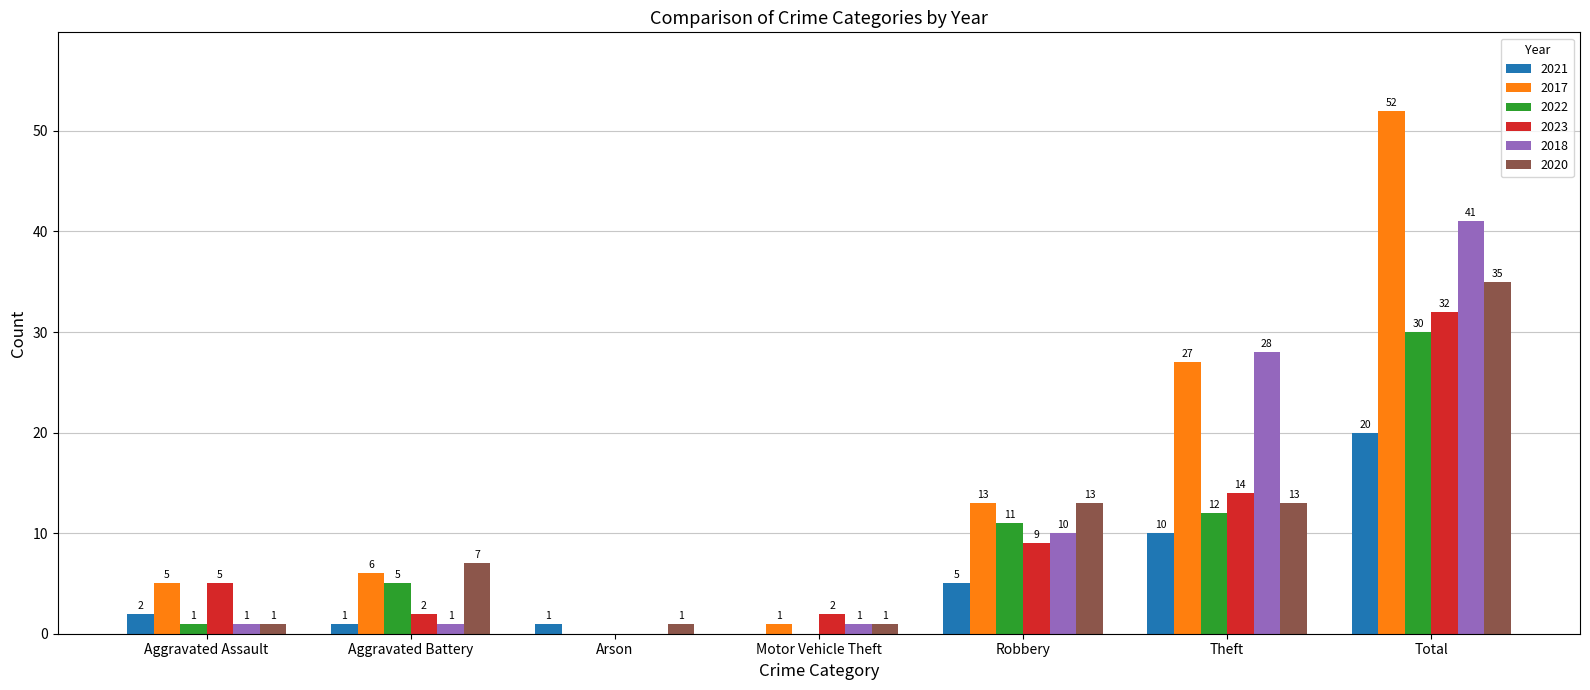

What is the total value across all series at Arson?

2